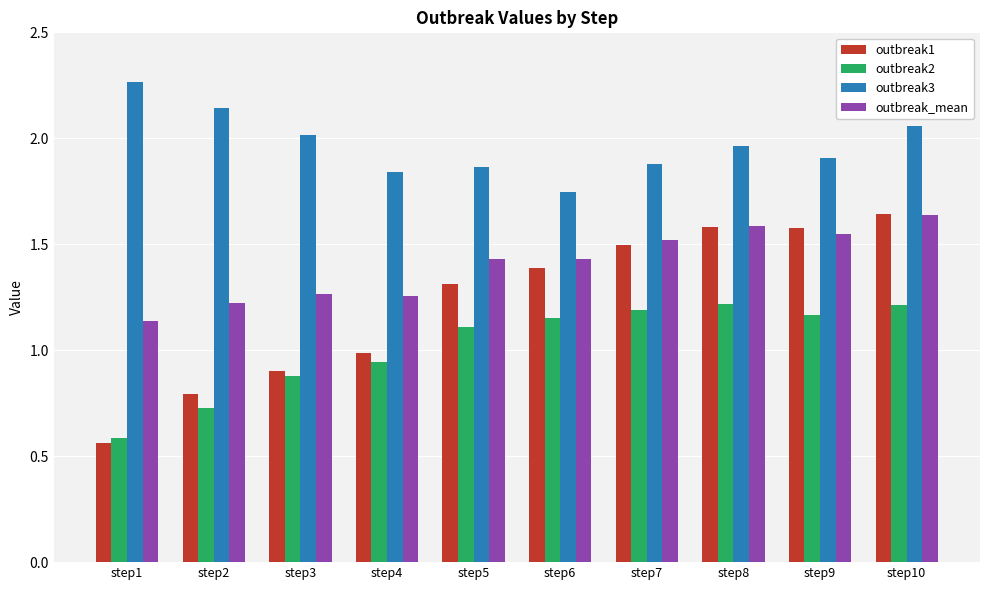

Between step7 and step10, which series saw the biggest shift?

outbreak3